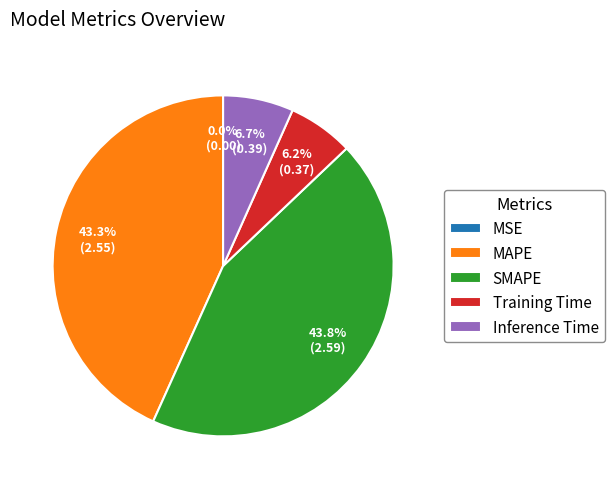

To the nearest percent, what is the average slice percentage?

20%